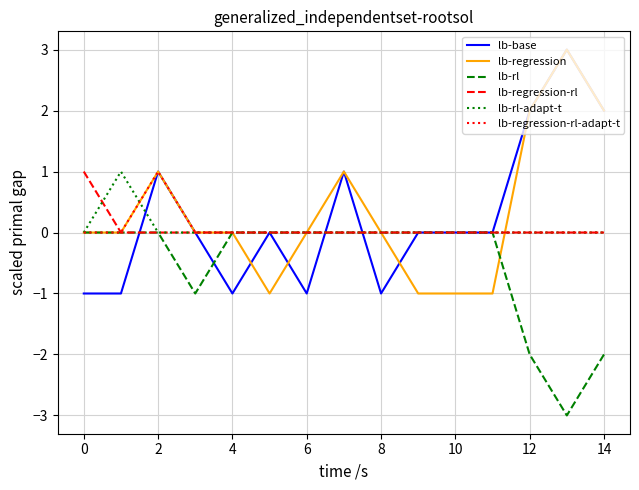

What is the highest value of the lb-regression series?

3